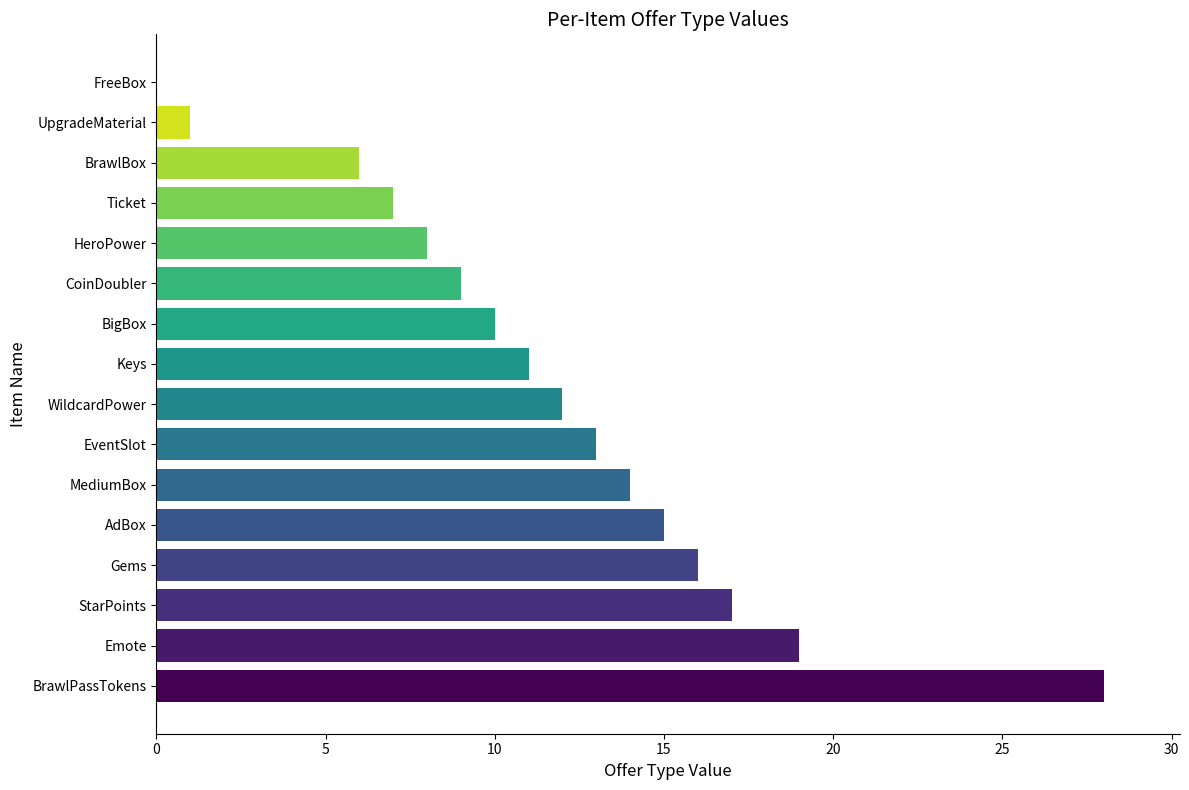

What value does the data have at Keys?

11